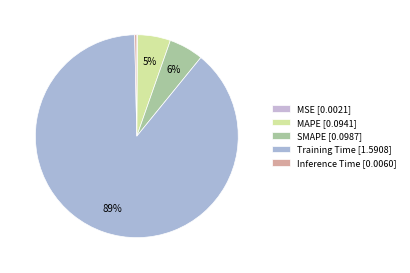

The MSE slice represents 5% of the pie. True or false?

False